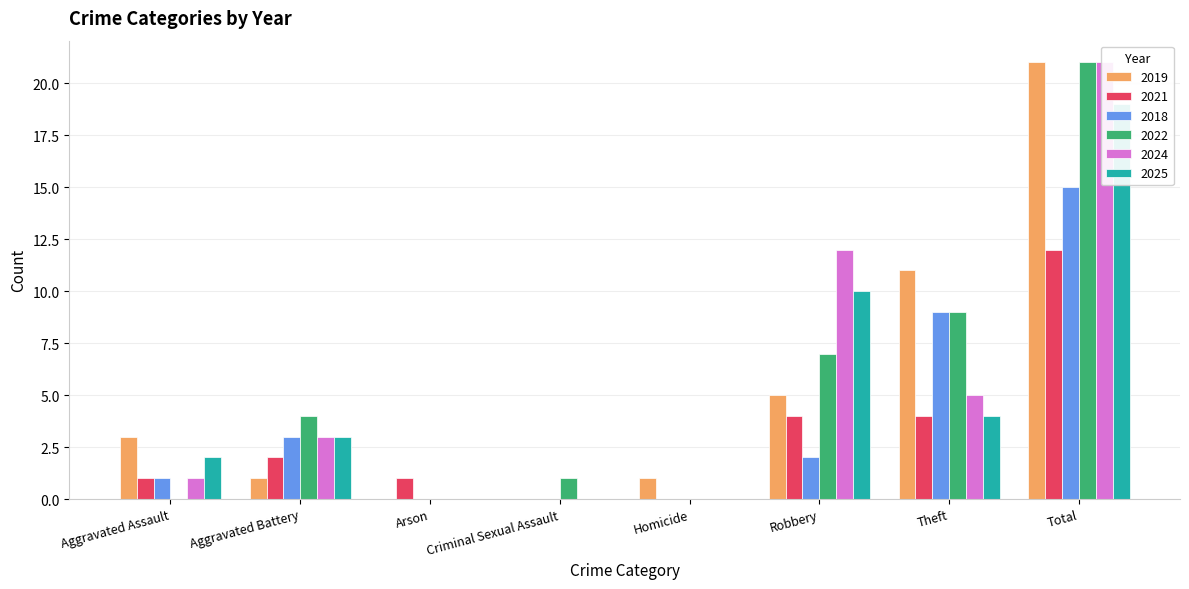

What position from the right is Arson?

6